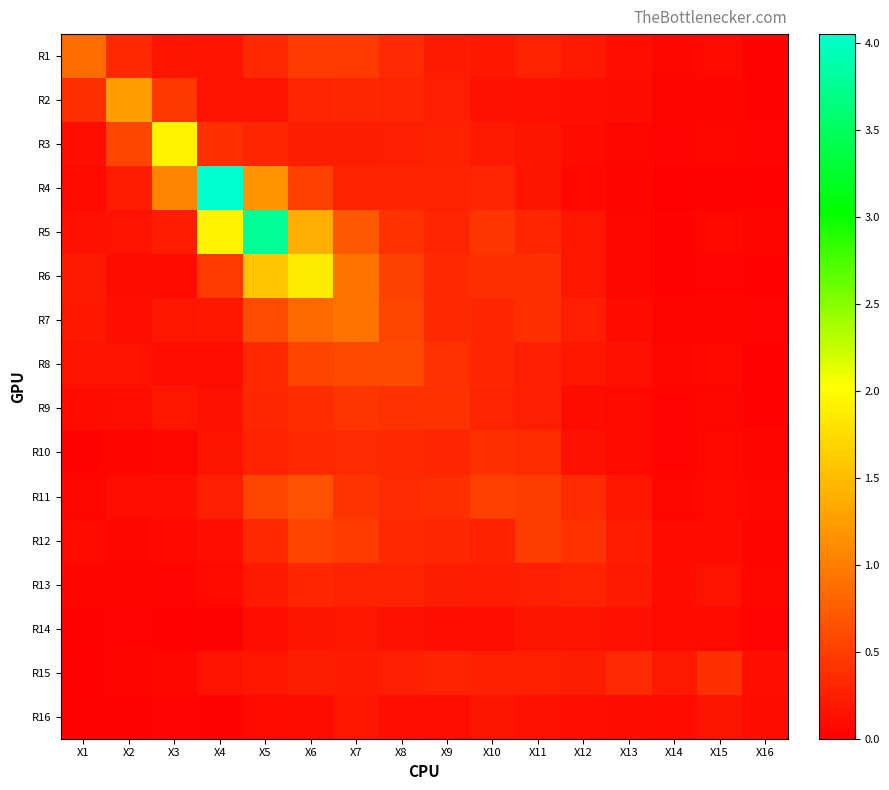

Reading left to right, transcribe all the data shown in this chart.

R1: X1=0.9	X2=0.3	X3=0.2	X4=0.2	X5=0.3	X6=0.5	X7=0.5	X8=0.3	X9=0.2	X10=0.2	X11=0.3	X12=0.2	X13=0.1	X14=0.1	X15=0.1	X16=0.0
R2: X1=0.4	X2=1.3	X3=0.5	X4=0.2	X5=0.2	X6=0.3	X7=0.3	X8=0.3	X9=0.2	X10=0.1	X11=0.1	X12=0.1	X13=0.1	X14=0.1	X15=0.1	X16=0.0
R3: X1=0.1	X2=0.6	X3=1.9	X4=0.4	X5=0.3	X6=0.2	X7=0.2	X8=0.2	X9=0.3	X10=0.2	X11=0.2	X12=0.1	X13=0.1	X14=0.0	X15=0.1	X16=0.0
R4: X1=0.1	X2=0.2	X3=1.1	X4=4.0	X5=1.2	X6=0.5	X7=0.3	X8=0.3	X9=0.3	X10=0.3	X11=0.2	X12=0.1	X13=0.0	X14=0.0	X15=0.0	X16=0.0
R5: X1=0.1	X2=0.2	X3=0.2	X4=1.9	X5=3.8	X6=1.4	X7=0.7	X8=0.4	X9=0.3	X10=0.4	X11=0.3	X12=0.2	X13=0.1	X14=0.0	X15=0.1	X16=0.1
R6: X1=0.2	X2=0.1	X3=0.1	X4=0.5	X5=1.6	X6=1.9	X7=0.9	X8=0.5	X9=0.3	X10=0.4	X11=0.4	X12=0.2	X13=0.1	X14=0.0	X15=0.0	X16=0.0
R7: X1=0.2	X2=0.1	X3=0.2	X4=0.2	X5=0.6	X6=0.8	X7=0.9	X8=0.6	X9=0.3	X10=0.3	X11=0.4	X12=0.3	X13=0.1	X14=0.0	X15=0.0	X16=0.0
R8: X1=0.2	X2=0.2	X3=0.1	X4=0.1	X5=0.3	X6=0.5	X7=0.6	X8=0.6	X9=0.4	X10=0.3	X11=0.3	X12=0.2	X13=0.1	X14=0.1	X15=0.1	X16=0.0
R9: X1=0.1	X2=0.1	X3=0.2	X4=0.1	X5=0.3	X6=0.4	X7=0.4	X8=0.4	X9=0.4	X10=0.3	X11=0.3	X12=0.1	X13=0.1	X14=0.0	X15=0.1	X16=0.0
R10: X1=0.0	X2=0.1	X3=0.1	X4=0.2	X5=0.3	X6=0.3	X7=0.3	X8=0.3	X9=0.3	X10=0.4	X11=0.4	X12=0.1	X13=0.1	X14=0.0	X15=0.1	X16=0.1
R11: X1=0.1	X2=0.1	X3=0.1	X4=0.3	X5=0.6	X6=0.7	X7=0.4	X8=0.3	X9=0.4	X10=0.5	X11=0.5	X12=0.4	X13=0.2	X14=0.1	X15=0.1	X16=0.1
R12: X1=0.1	X2=0.1	X3=0.1	X4=0.1	X5=0.3	X6=0.5	X7=0.5	X8=0.3	X9=0.3	X10=0.3	X11=0.5	X12=0.4	X13=0.2	X14=0.1	X15=0.1	X16=0.0
R13: X1=0.1	X2=0.1	X3=0.0	X4=0.1	X5=0.2	X6=0.3	X7=0.3	X8=0.3	X9=0.2	X10=0.2	X11=0.3	X12=0.3	X13=0.2	X14=0.1	X15=0.2	X16=0.1
R14: X1=0.0	X2=0.0	X3=0.0	X4=0.0	X5=0.1	X6=0.2	X7=0.2	X8=0.1	X9=0.1	X10=0.1	X11=0.2	X12=0.2	X13=0.1	X14=0.1	X15=0.1	X16=0.0
R15: X1=0.0	X2=0.0	X3=0.1	X4=0.2	X5=0.2	X6=0.2	X7=0.2	X8=0.3	X9=0.3	X10=0.3	X11=0.3	X12=0.2	X13=0.3	X14=0.2	X15=0.4	X16=0.1
R16: X1=0.0	X2=0.0	X3=0.0	X4=0.0	X5=0.1	X6=0.1	X7=0.2	X8=0.1	X9=0.1	X10=0.2	X11=0.1	X12=0.1	X13=0.1	X14=0.1	X15=0.2	X16=0.1